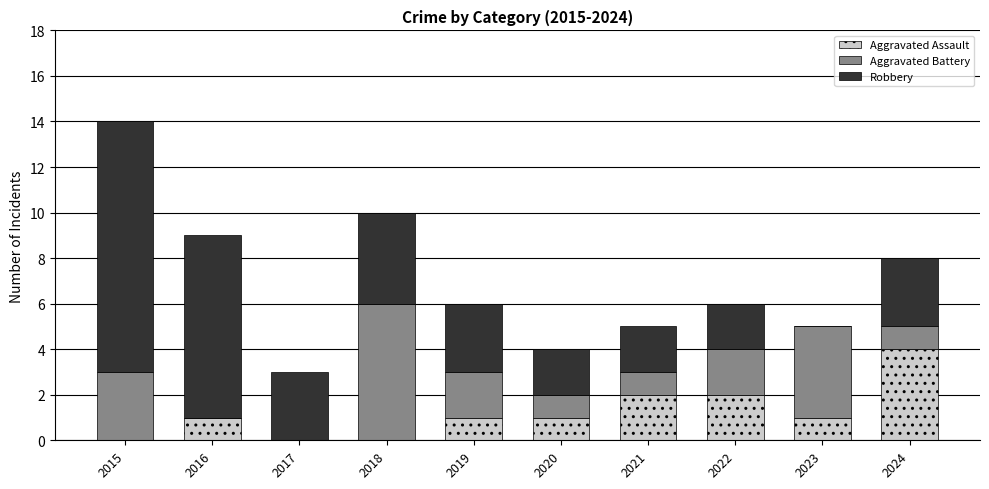

What are all the series names shown in the legend?

Aggravated Assault, Aggravated Battery, Robbery